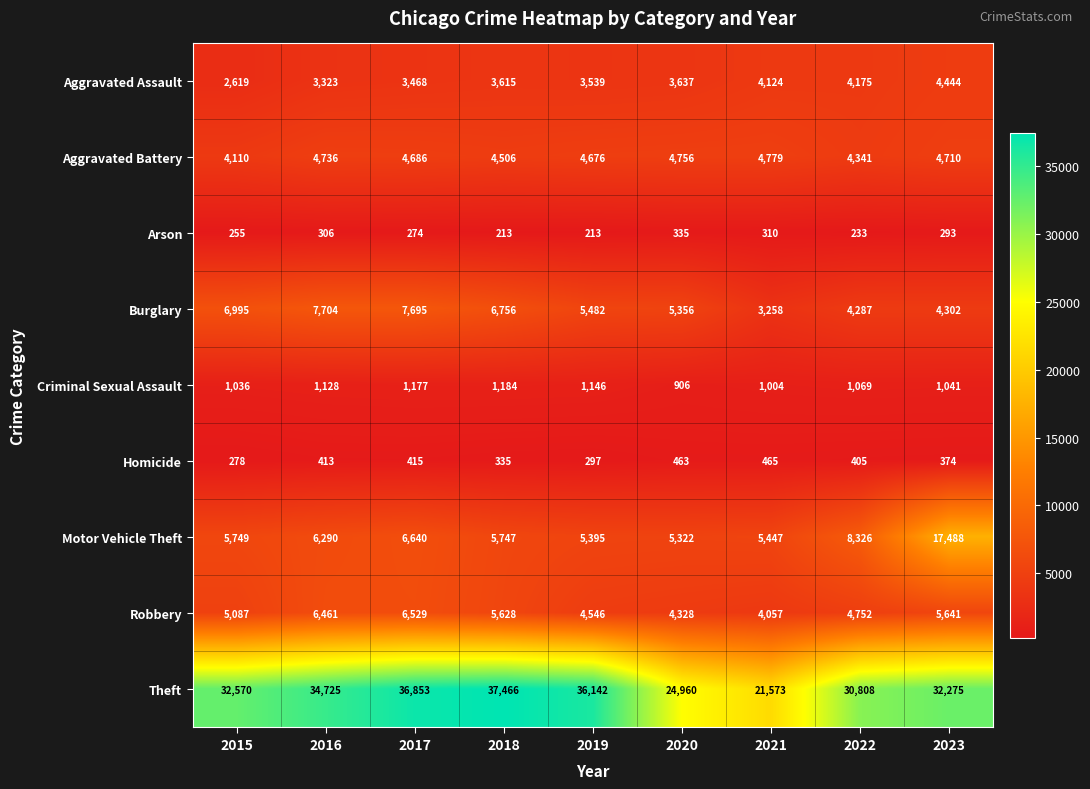

True or false: Theft has a value of 24960 at 2020.

True